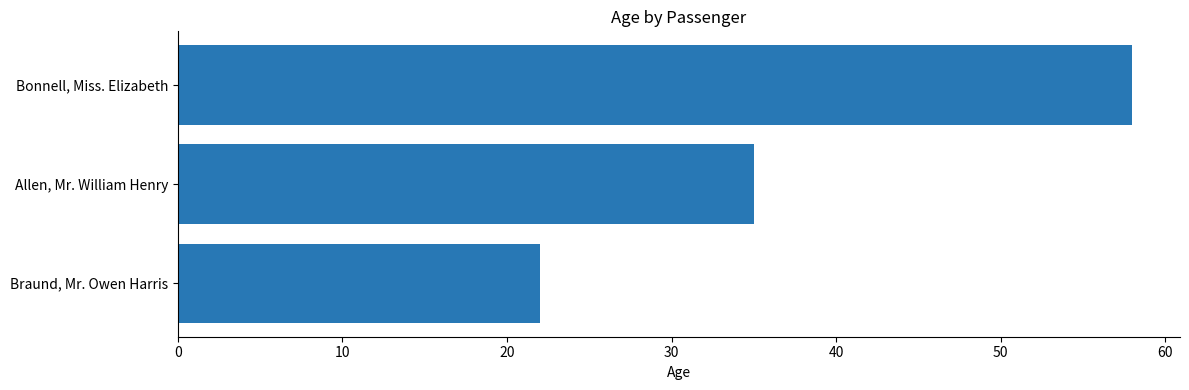

Is it true that the value at Braund, Mr. Owen Harris is 13?

False